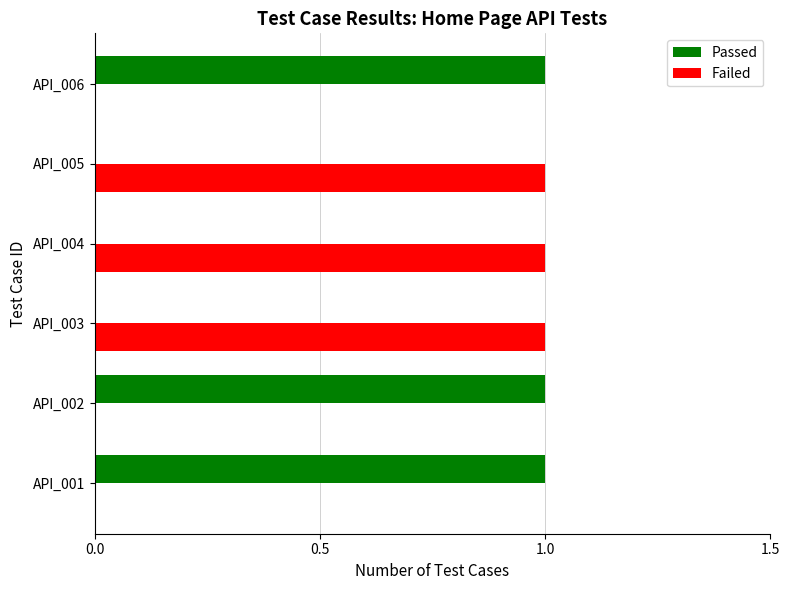

Is it true that Passed equals 1 at API_002?

True